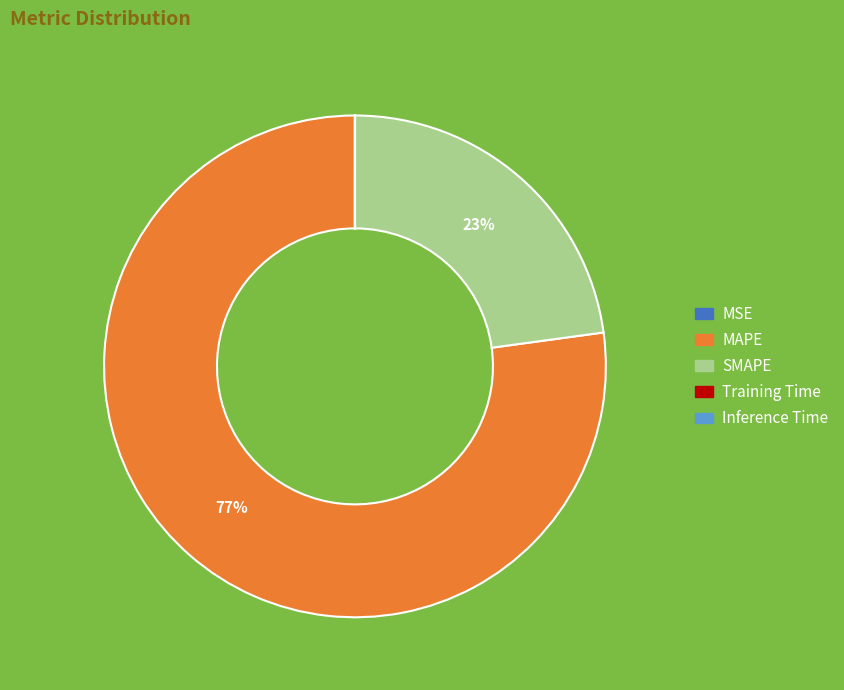

To the nearest percent, what portion does MAPE represent?

77%